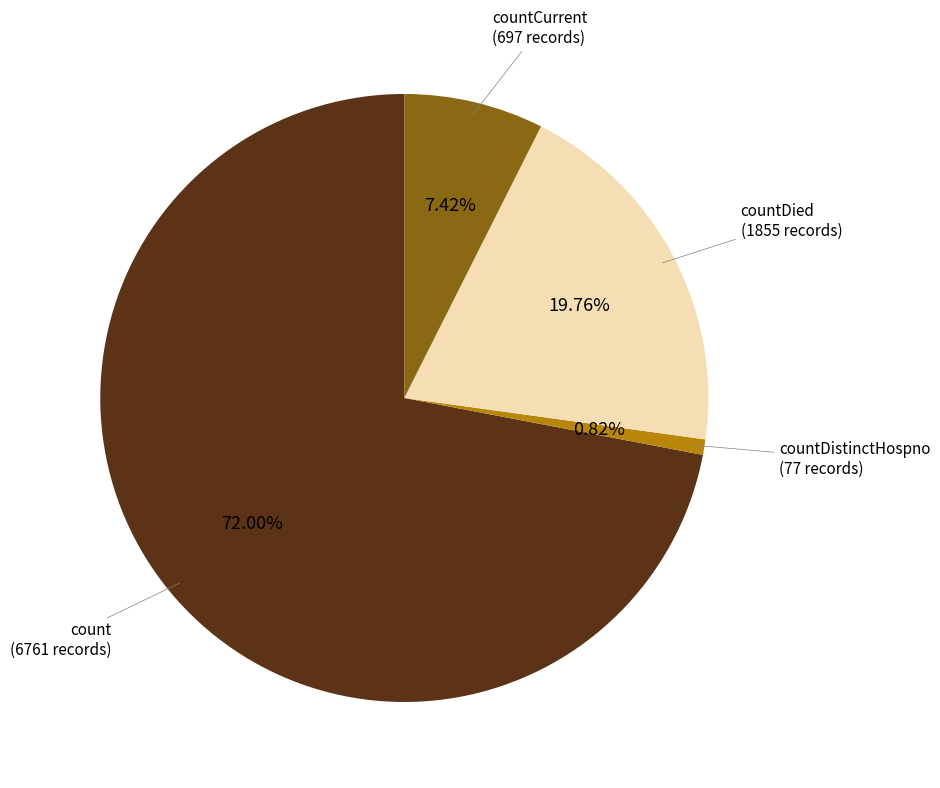

Is the sum of countDied and countCurrent greater than half?

No